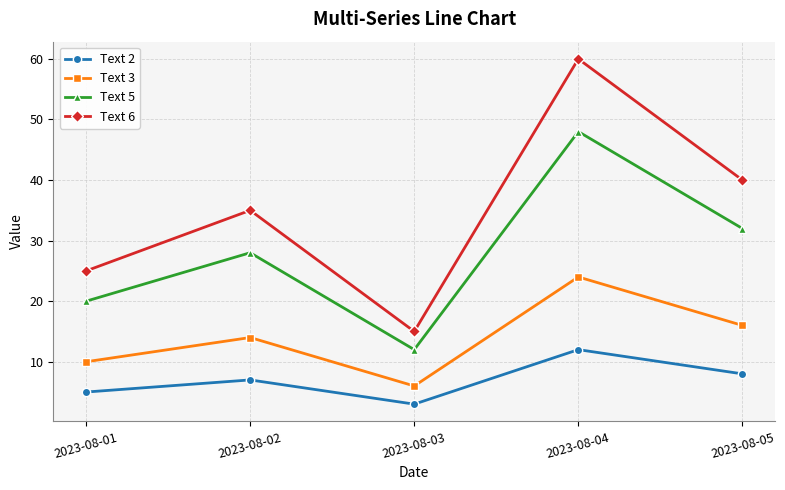

True or false: Text 6 has a value of 56 at 2023-08-02.

False